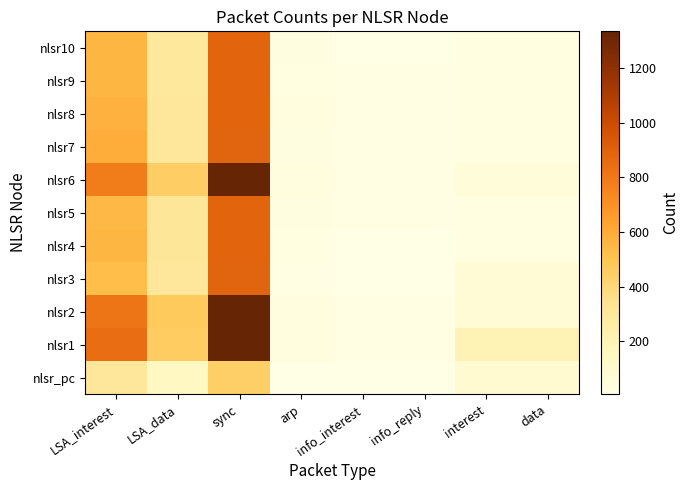

Reading left to right, list all the values displayed in this chart.

nlsr_pc: LSA_interest=301	LSA_data=149	sync=443	arp=12	info_interest=7	info_reply=7	interest=100	data=100
nlsr1: LSA_interest=851	LSA_data=461	sync=1329	arp=34	info_interest=20	info_reply=20	interest=200	data=200
nlsr2: LSA_interest=814	LSA_data=469	sync=1332	arp=34	info_interest=18	info_reply=18	interest=76	data=76
nlsr3: LSA_interest=526	LSA_data=306	sync=889	arp=20	info_interest=12	info_reply=12	interest=73	data=73
nlsr4: LSA_interest=561	LSA_data=309	sync=887	arp=24	info_interest=12	info_reply=12	interest=24	data=24
nlsr5: LSA_interest=547	LSA_data=308	sync=888	arp=28	info_interest=13	info_reply=13	interest=24	data=24
nlsr6: LSA_interest=785	LSA_data=448	sync=1334	arp=38	info_interest=22	info_reply=22	interest=50	data=50
nlsr7: LSA_interest=594	LSA_data=304	sync=889	arp=32	info_interest=14	info_reply=14	interest=24	data=24
nlsr8: LSA_interest=577	LSA_data=300	sync=888	arp=36	info_interest=14	info_reply=14	interest=24	data=24
nlsr9: LSA_interest=559	LSA_data=297	sync=887	arp=24	info_interest=14	info_reply=14	interest=26	data=26
nlsr10: LSA_interest=560	LSA_data=295	sync=886	arp=30	info_interest=12	info_reply=11	interest=24	data=24